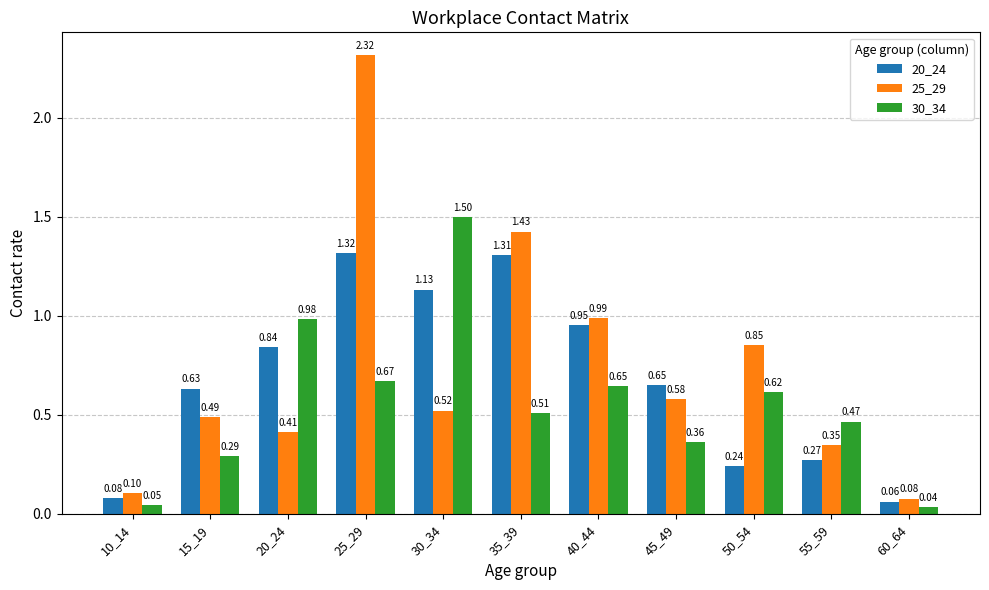

Which category has the highest value in the 30_34 series?

30_34